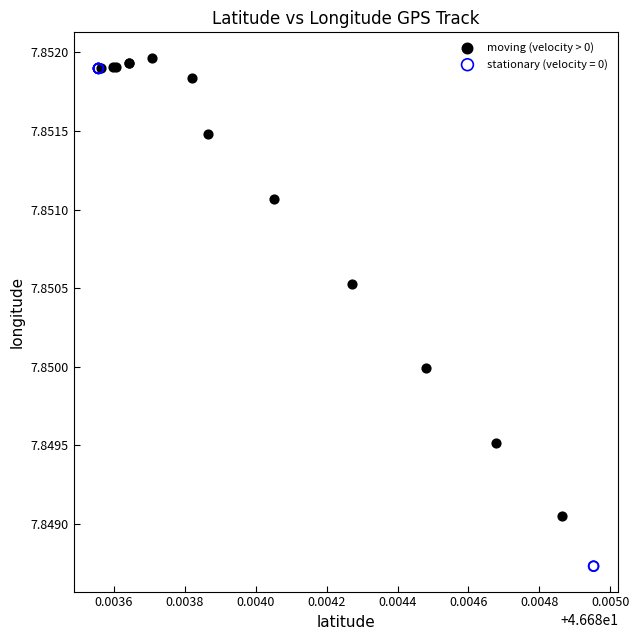

Which series has the widest spread of Y values?

stationary (velocity = 0)